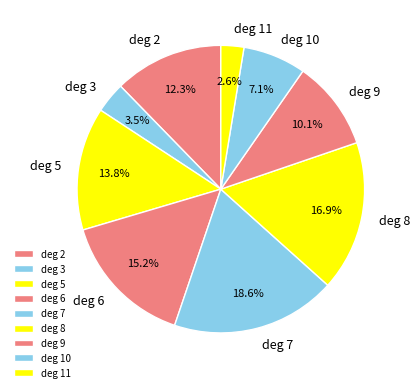

Rank the categories by value from highest to lowest.

deg 7, deg 8, deg 6, deg 5, deg 2, deg 9, deg 10, deg 3, deg 11